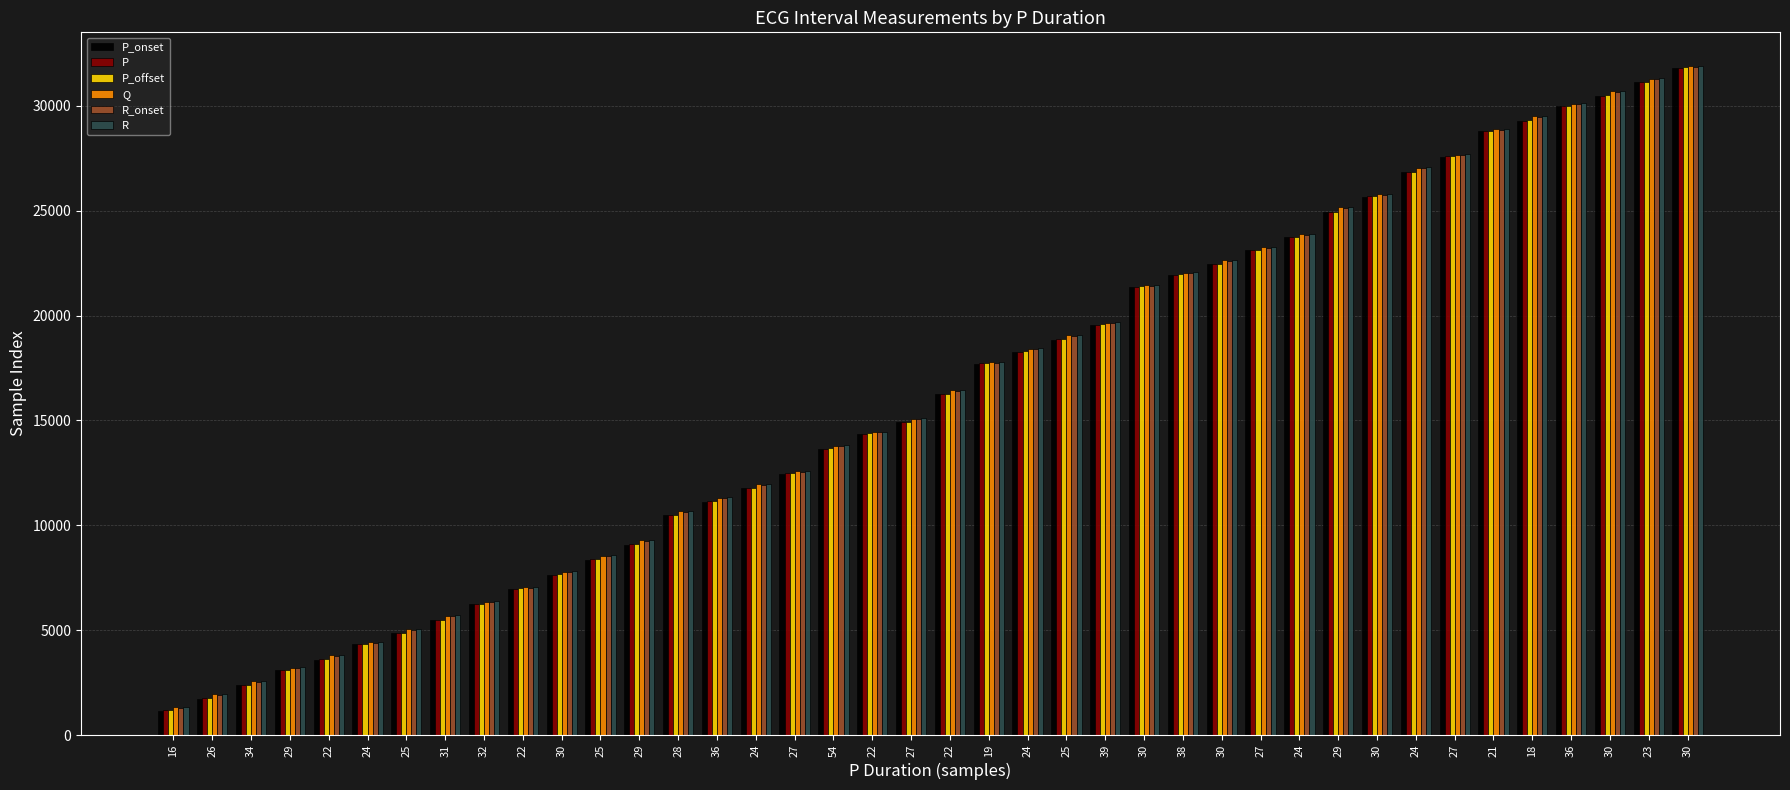

What are all the series names shown in the legend?

P_onset, P, P_offset, Q, R_onset, R